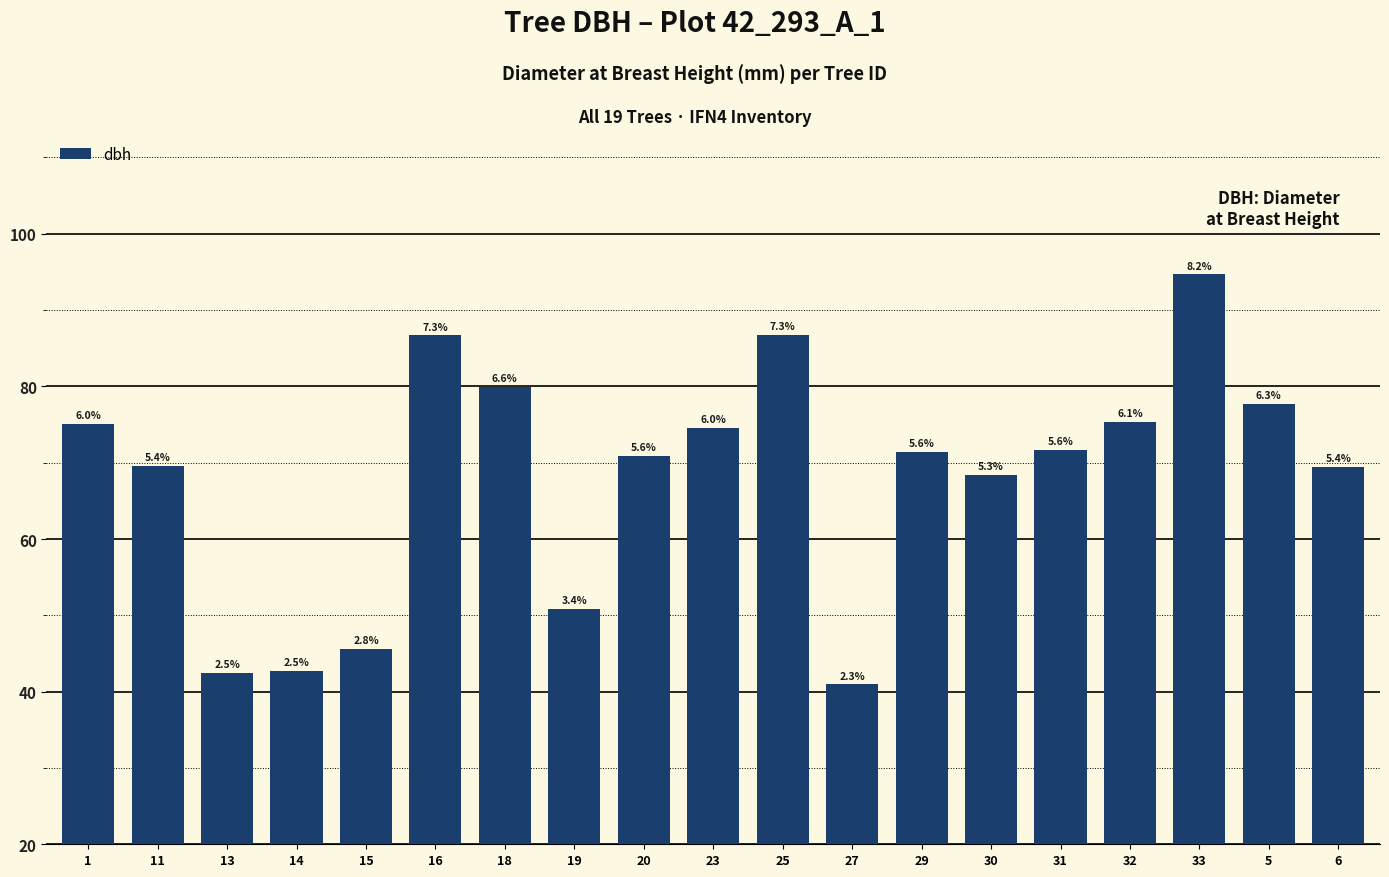

The chart shows a value of 91.8 at 32. True or false?

False